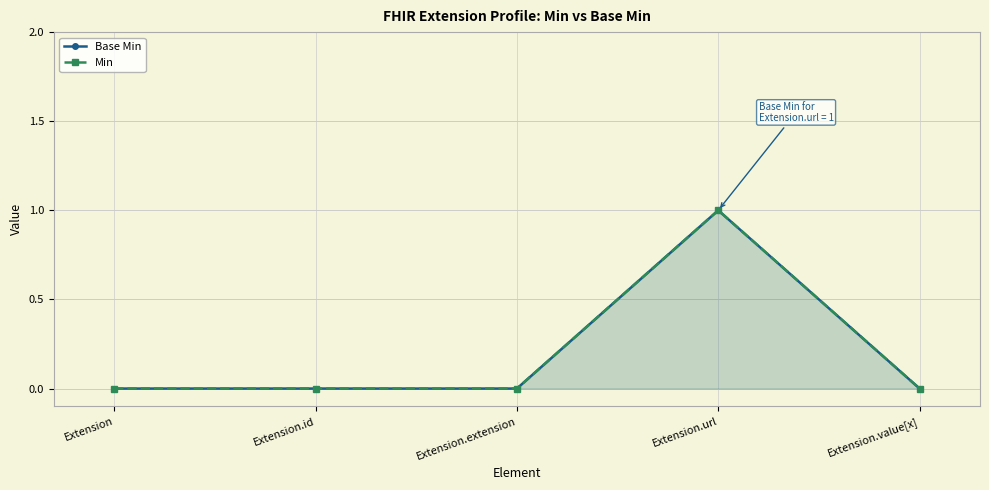

Rank the categories by Min value from lowest to highest.

Extension, Extension.id, Extension.extension, Extension.value[x], Extension.url